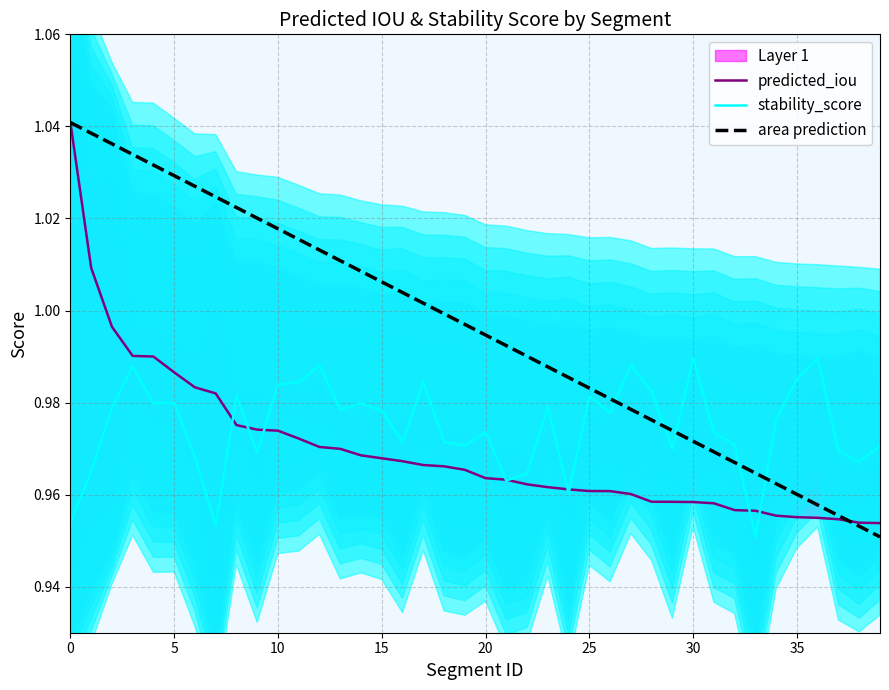

What is the value of the area prediction point at the 14th from the left?

1.0